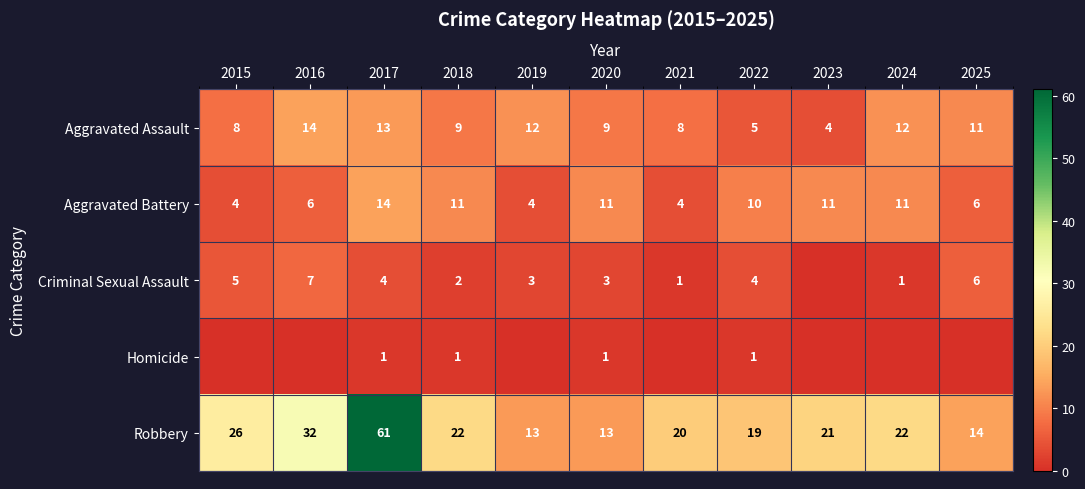

True or false: Criminal Sexual Assault has a value of 5 at 2020.

False